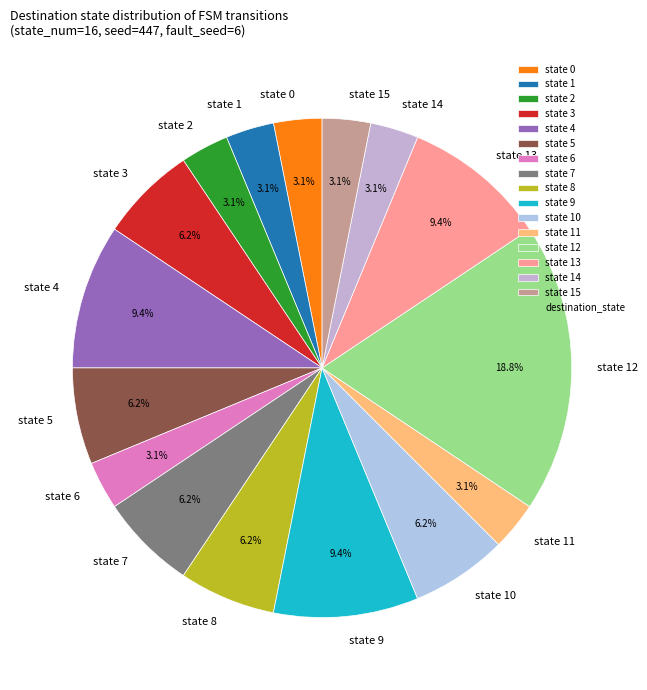

Which slice is the largest?

state 12